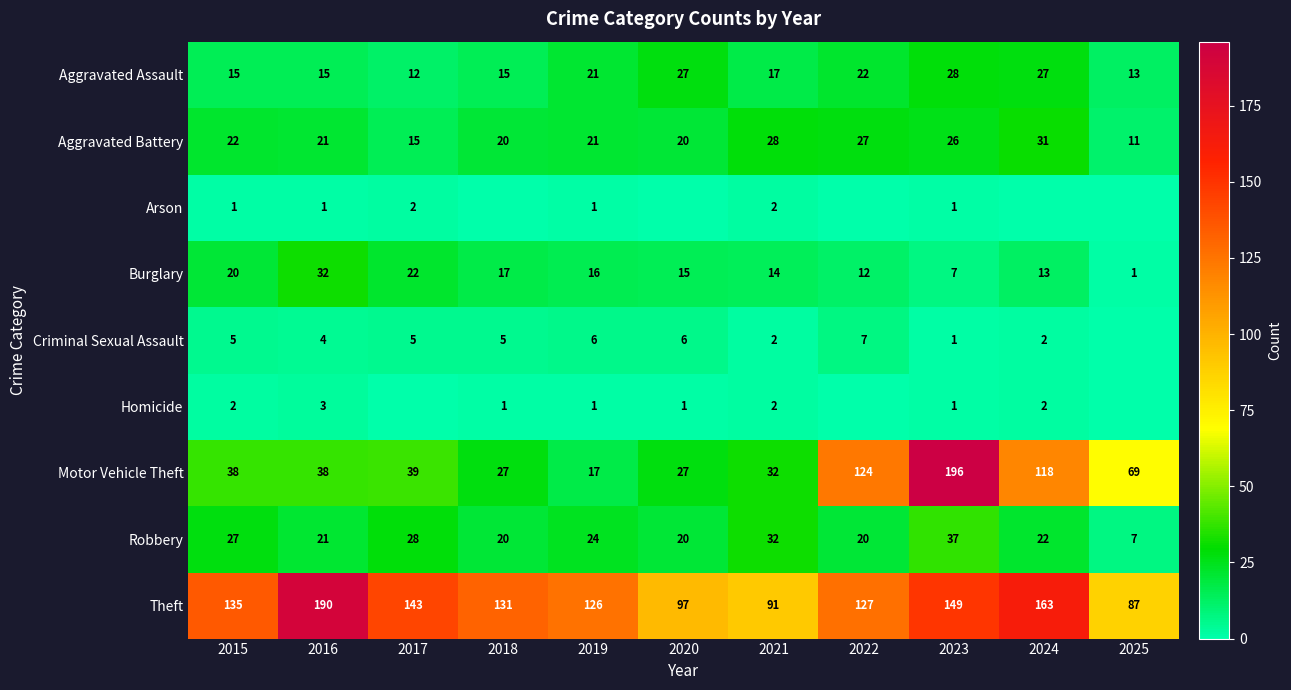

At how many categories does at least one series exceed 97?

8